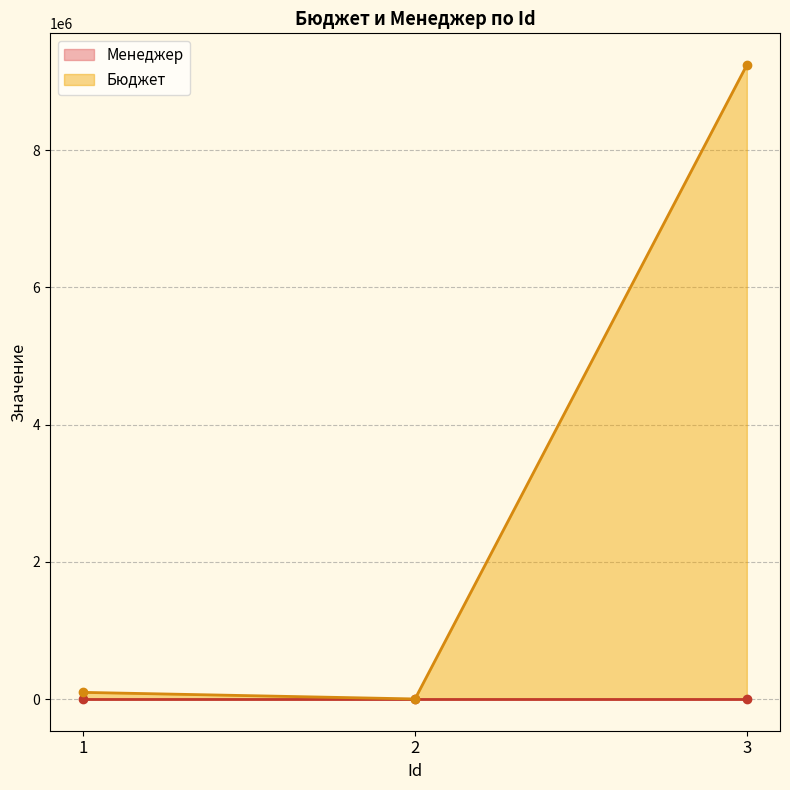

At which label is Менеджер closest to 2?

2